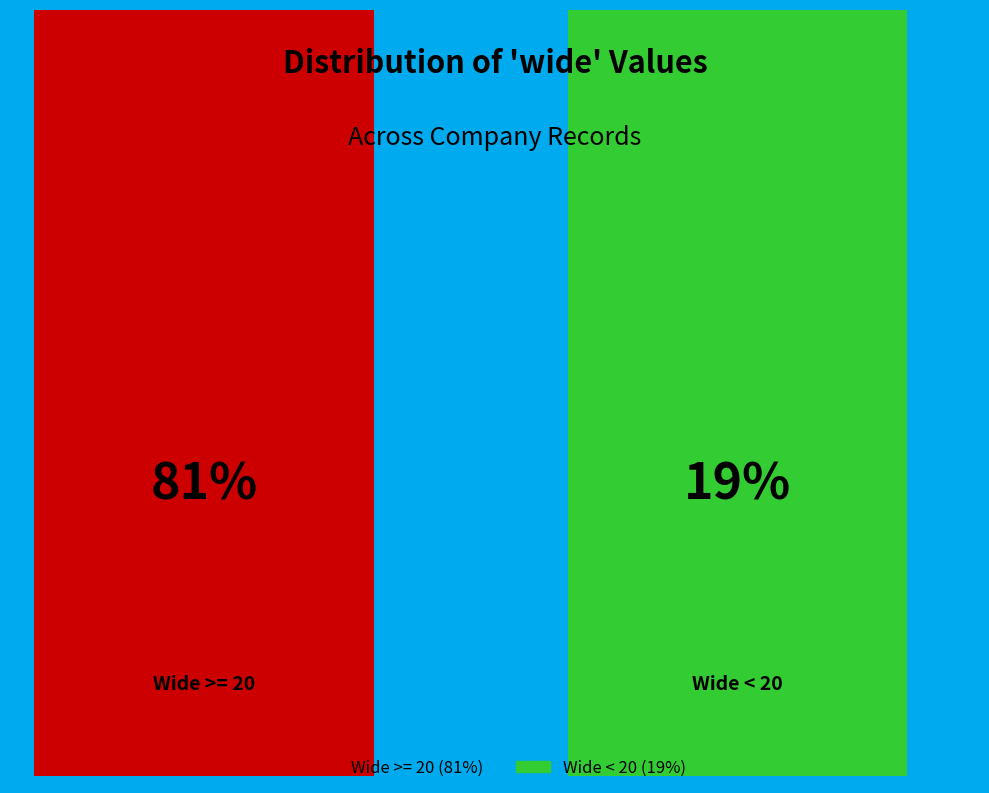

Between 14 and 5, which is larger?

14